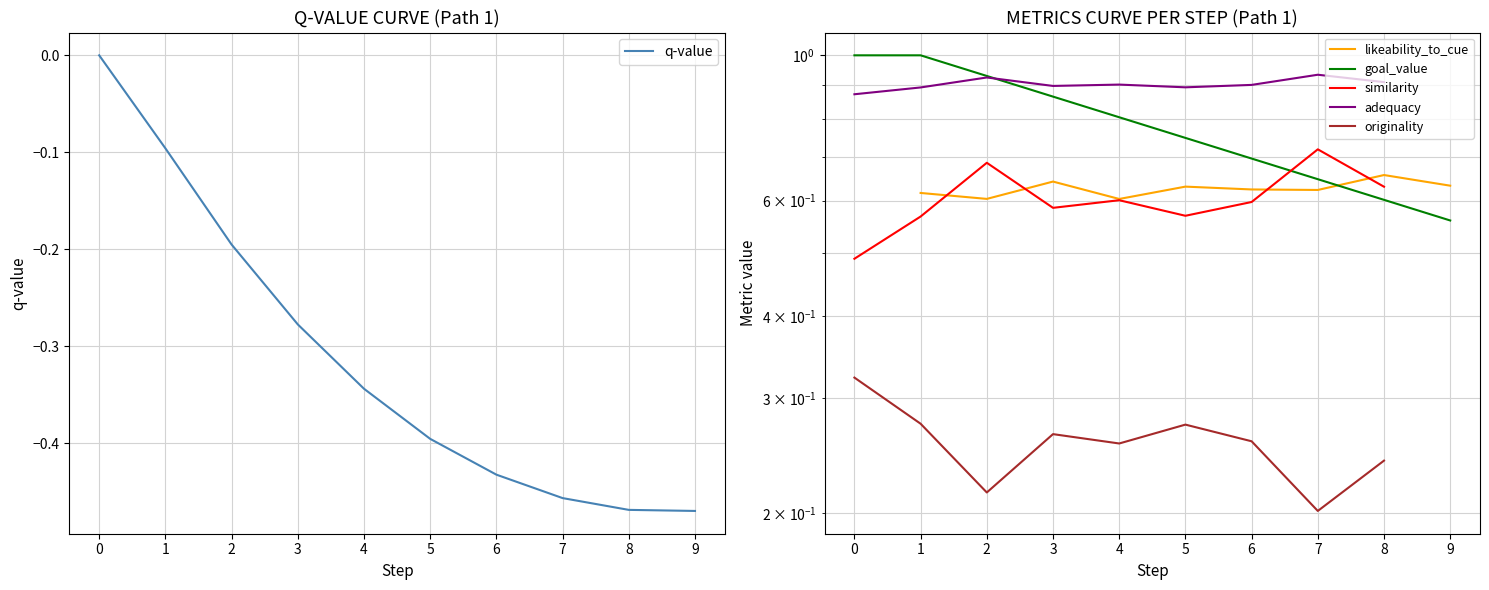

Is it true that similarity equals 1.0 at 2?

False